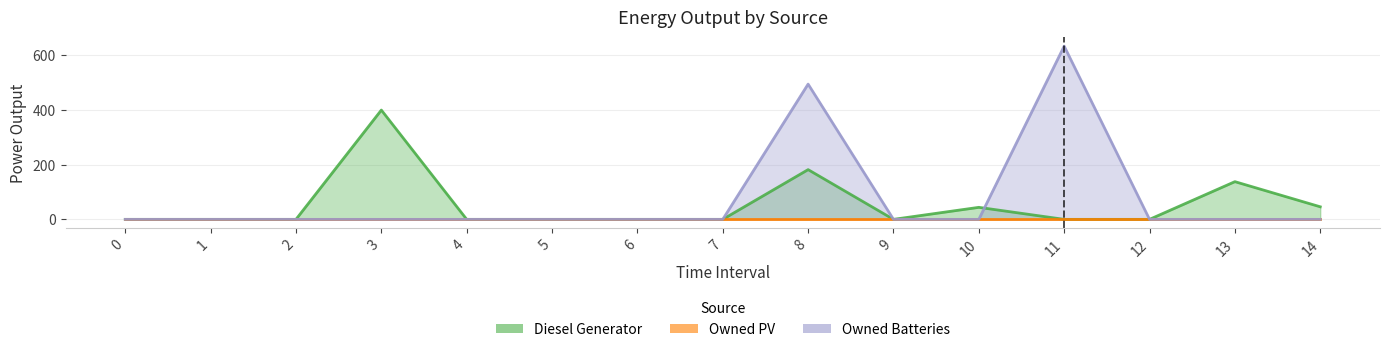

True or false: Owned Batteries has more than 1 interior local peaks.

True